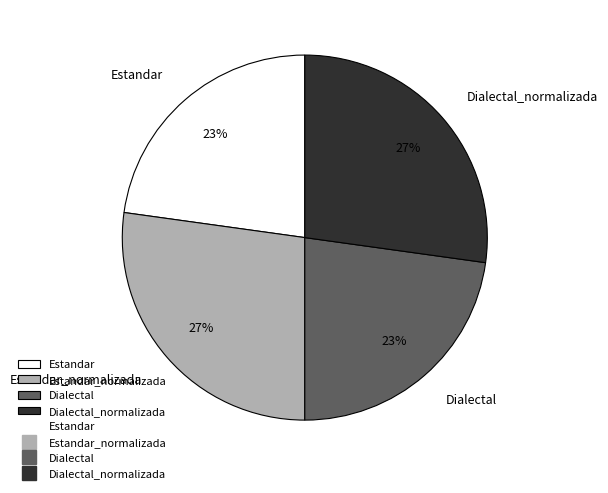

To the nearest percent, what is the combined percentage of Dialectal and Dialectal_normalizada?

50%